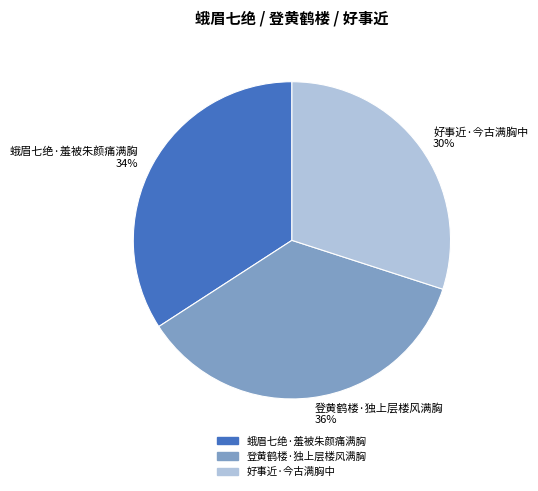

Count the number of slices in the pie.

3